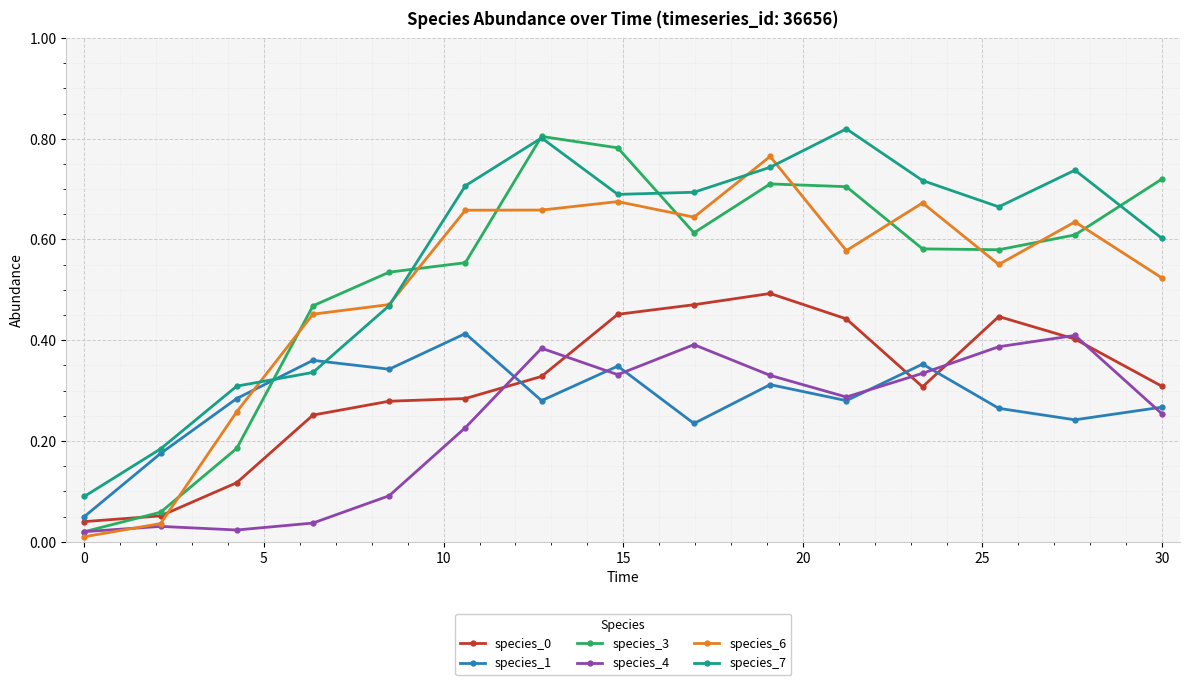

Does the chart have visible grid lines?

Yes